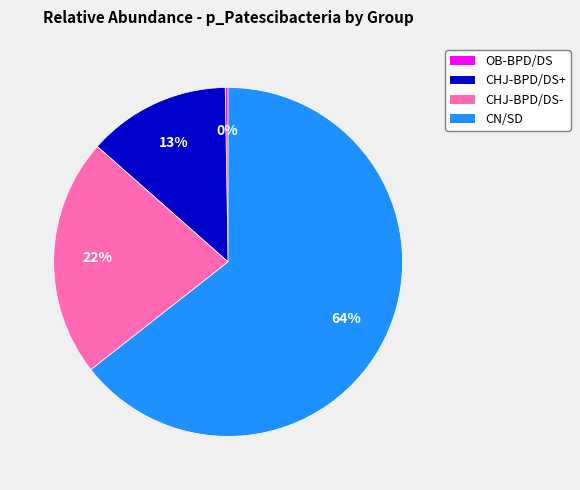

Combined, do CN/SD and CHJ-BPD/DS- account for over 50%?

Yes